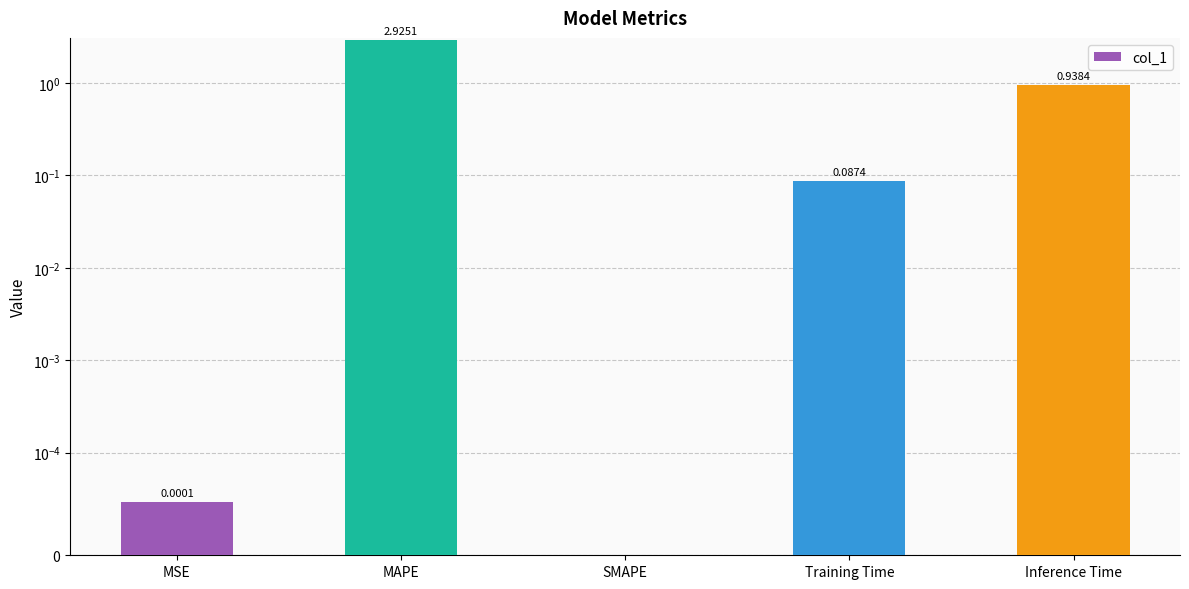

Are the bars horizontal?

No